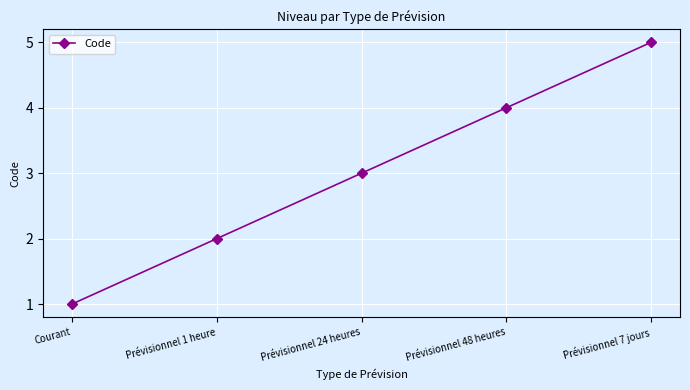

What is the change in value from Prévisionnel 48 heures to Prévisionnel 7 jours?

+1